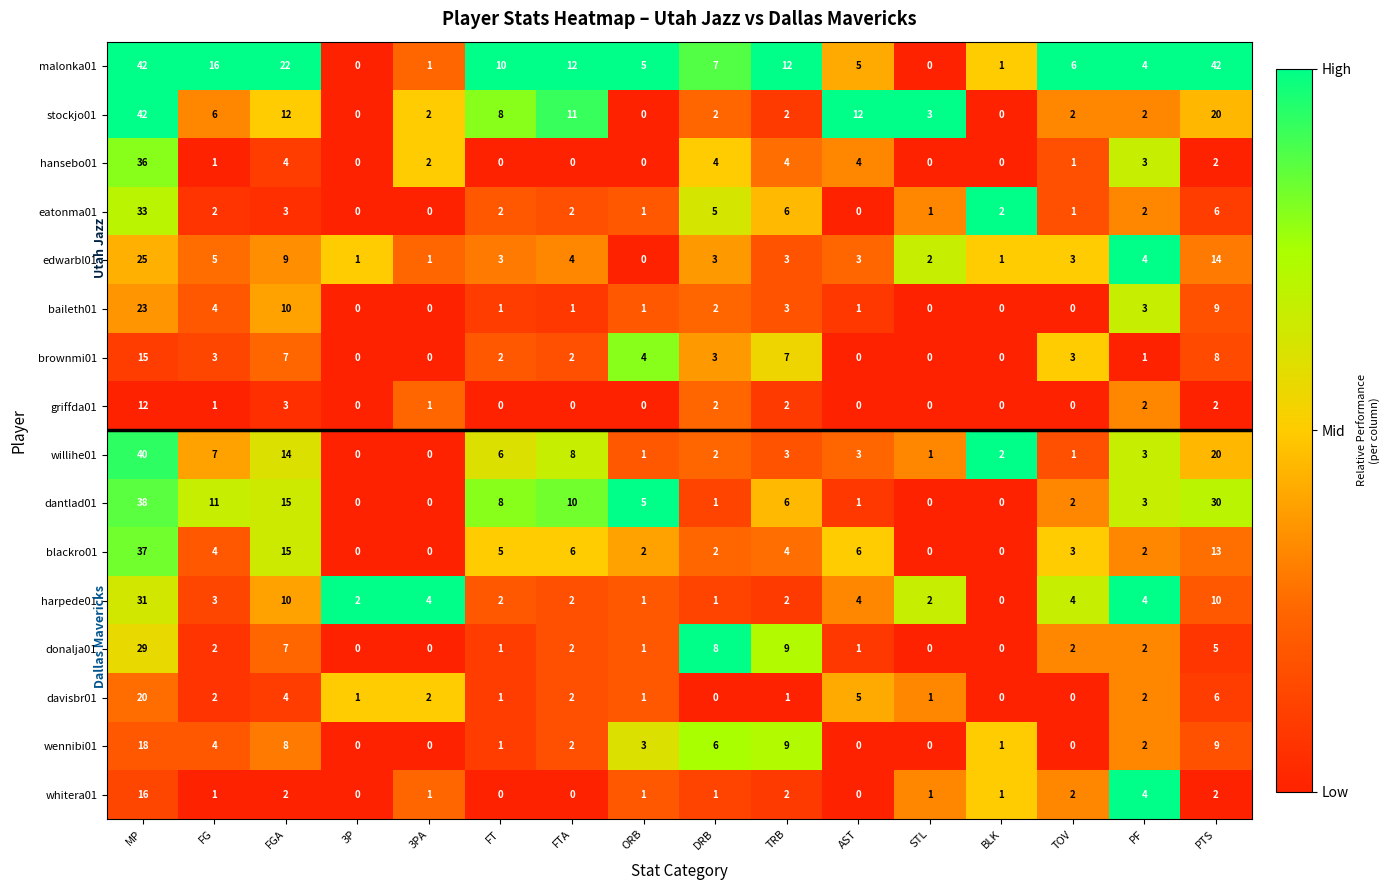

True or false: harpede01 has a value of 4 at 3PA.

True